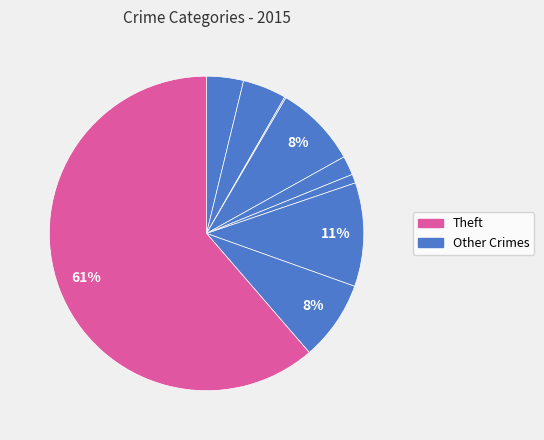

How many segments does this pie chart have?

9